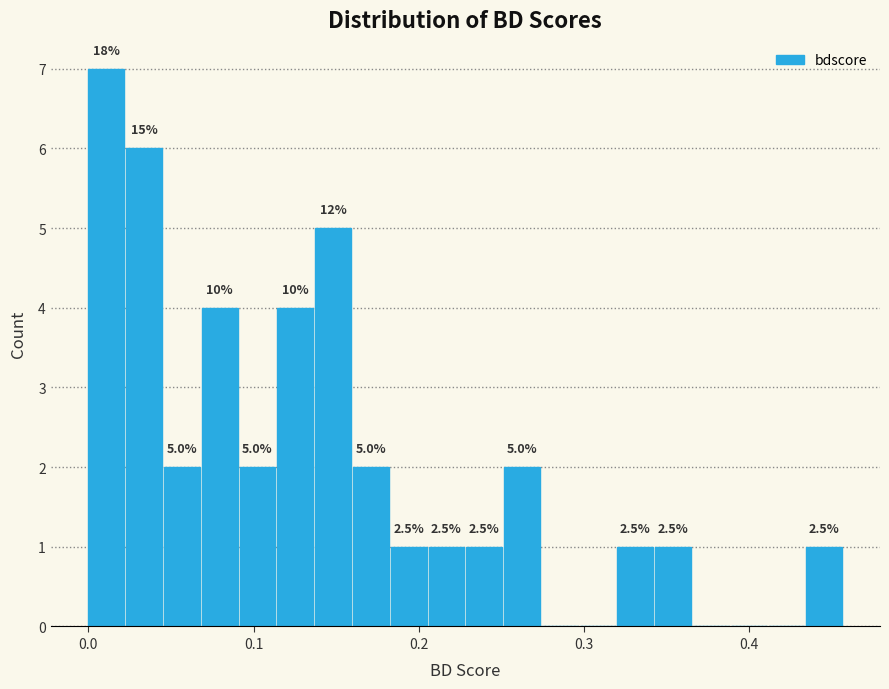

Read against the x-axis, roughly where is the centre of the tallest bar?

0.01